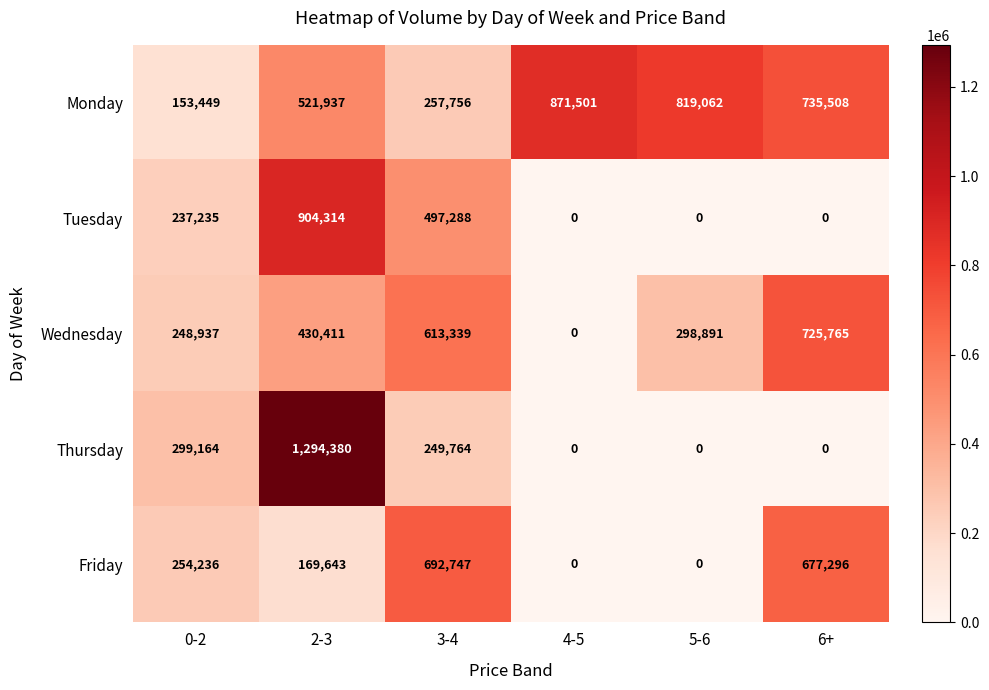

What is the sum of the Thursday values at 3-4 and 0-2?

548928